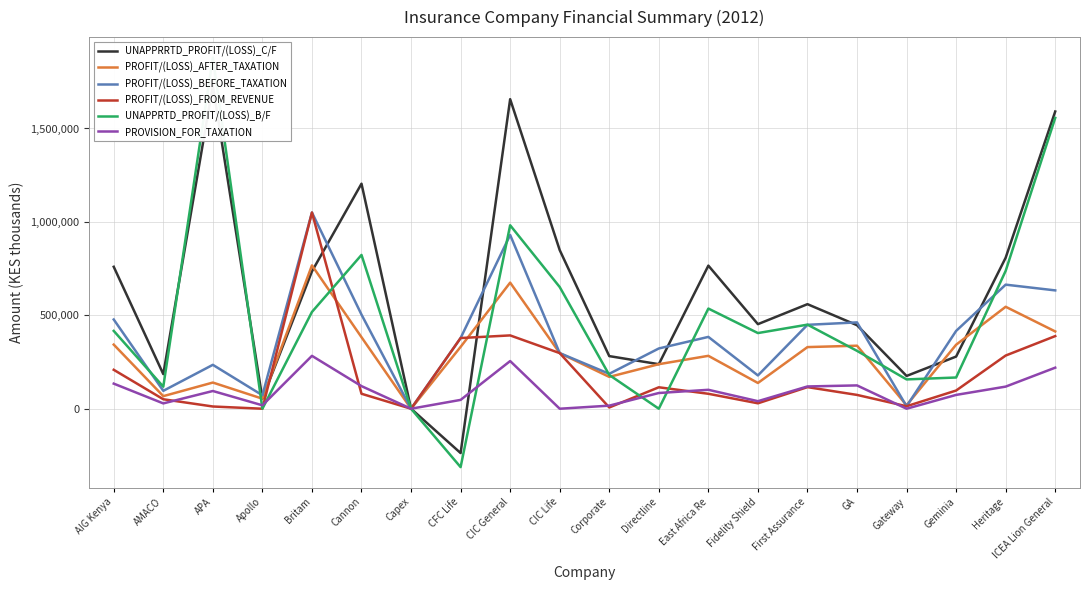

The PROFIT/(LOSS)_AFTER_TAXATION series shows 283144 at East Africa Re. True or false?

True